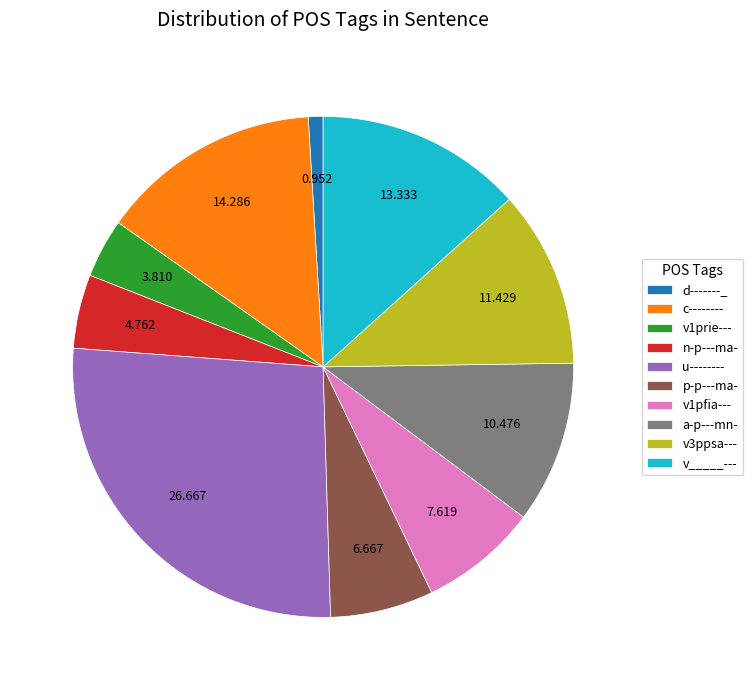

Which has a higher value, c-------- or v1prie---?

c--------